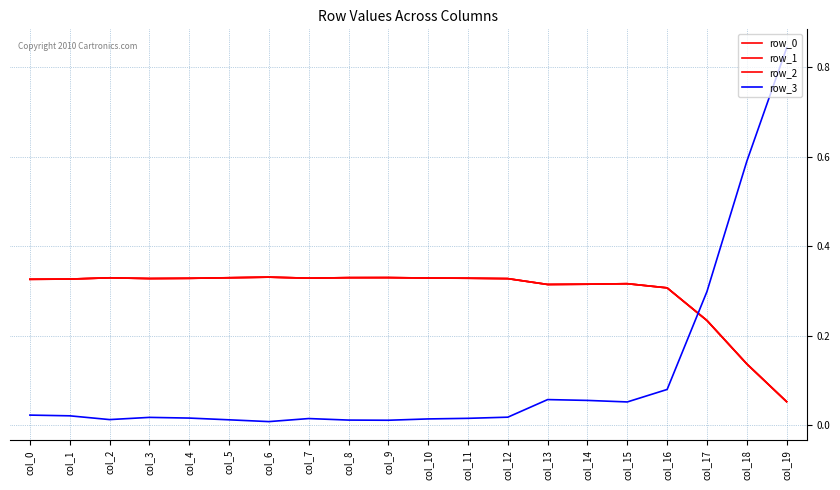

At how many categories does at least one series exceed 0?

20